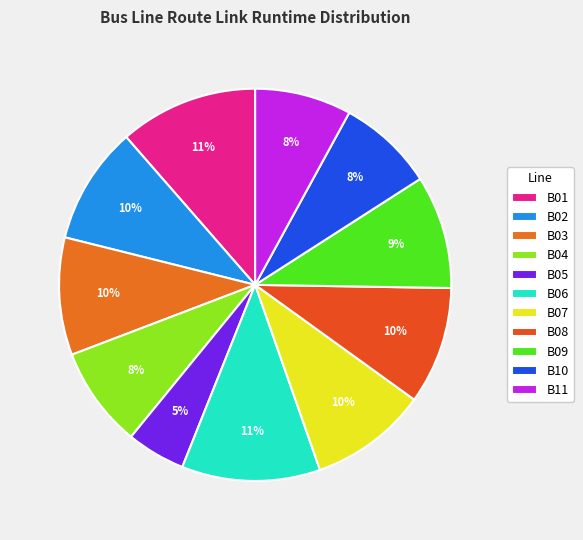

How many segments does this pie chart have?

11